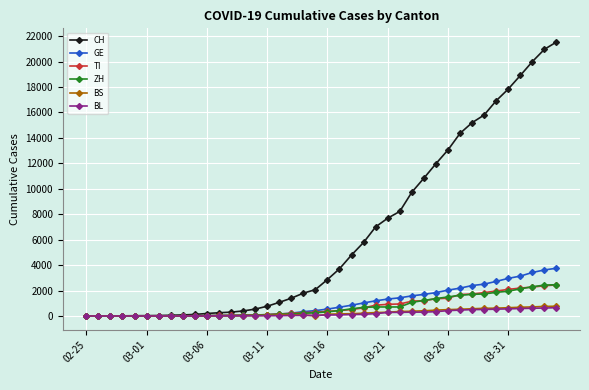

At how many categories does at least one series exceed 5445?

17